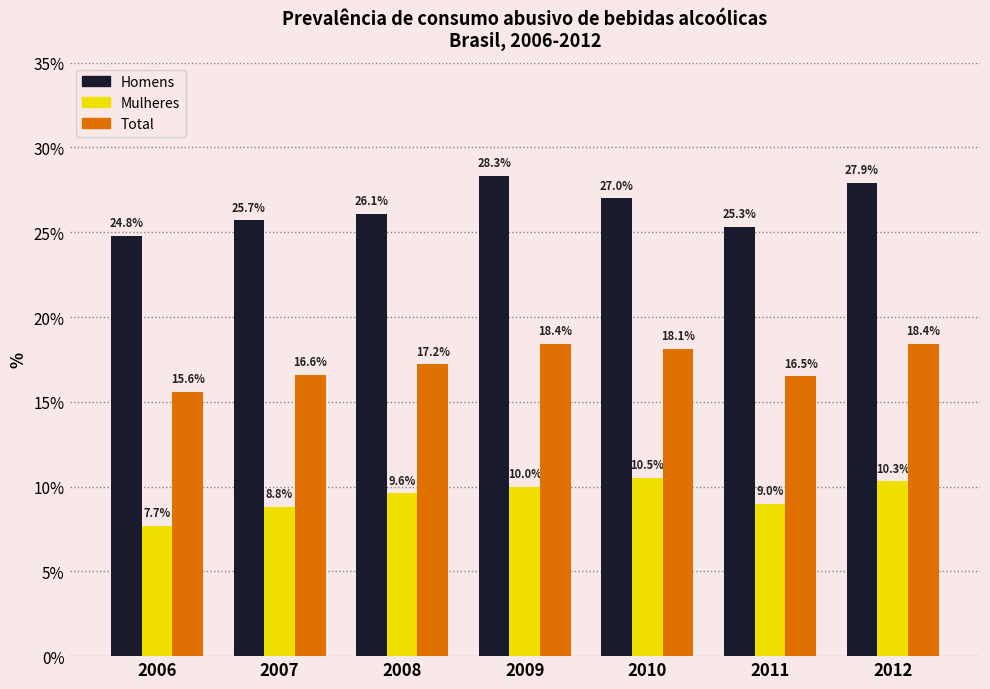

Which series has the widest spread of values?

Homens